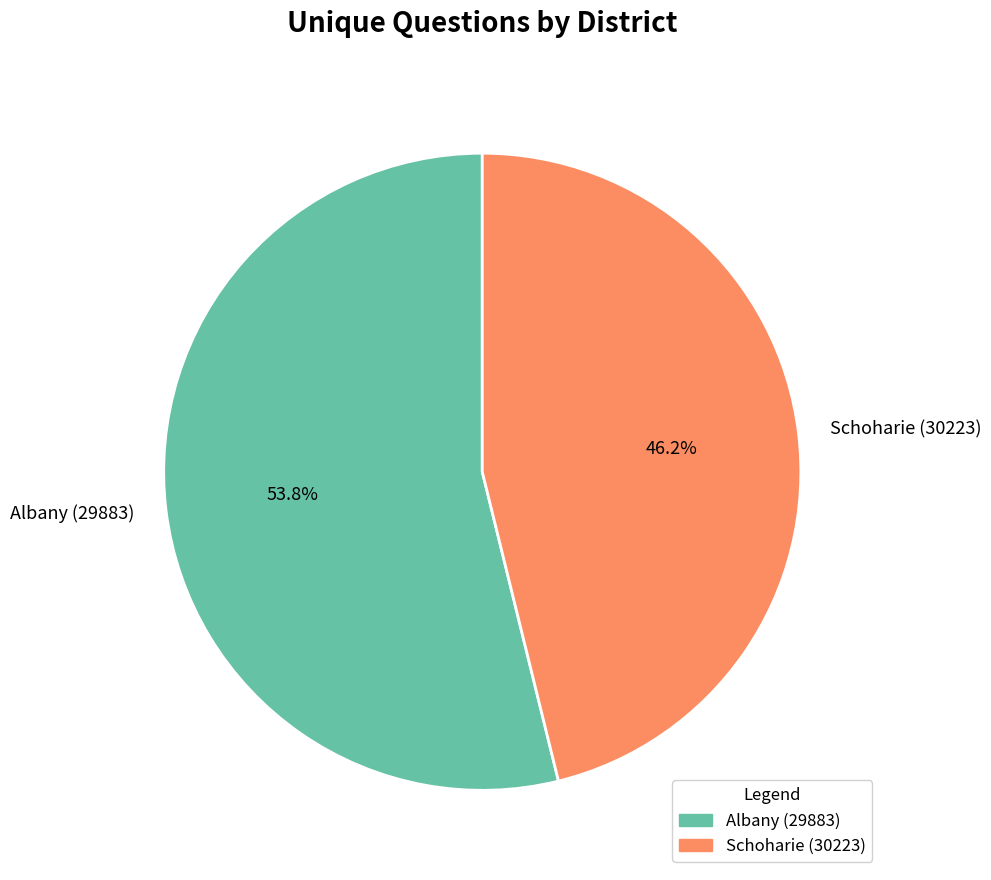

Which has a higher value, Albany (29883) or Schoharie (30223)?

Albany (29883)